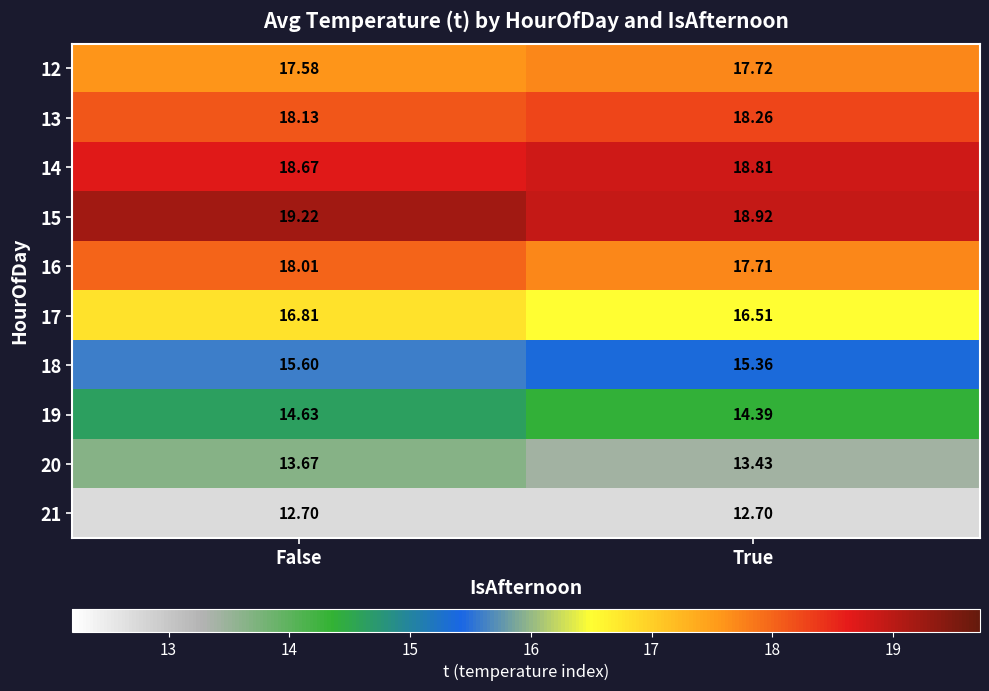

At which label is 12 closest to 17?

False